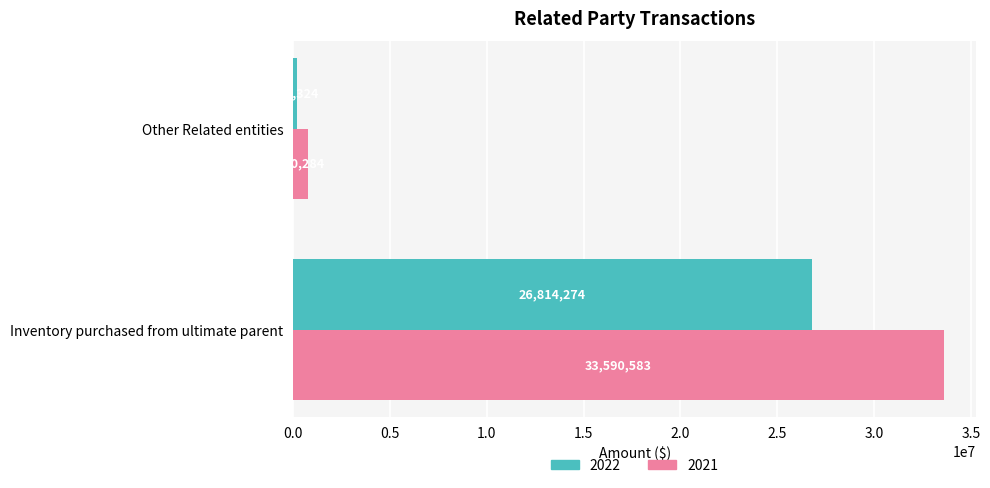

Which category has the highest value in the 2022 series?

Inventory purchased from ultimate parent